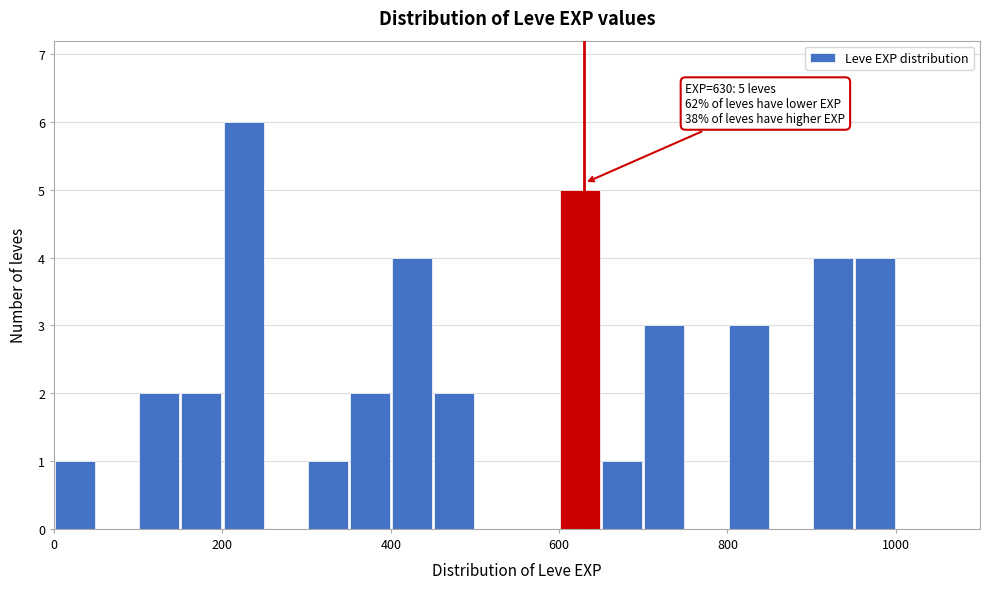

Read against the x-axis, roughly where is the centre of the tallest bar?

220